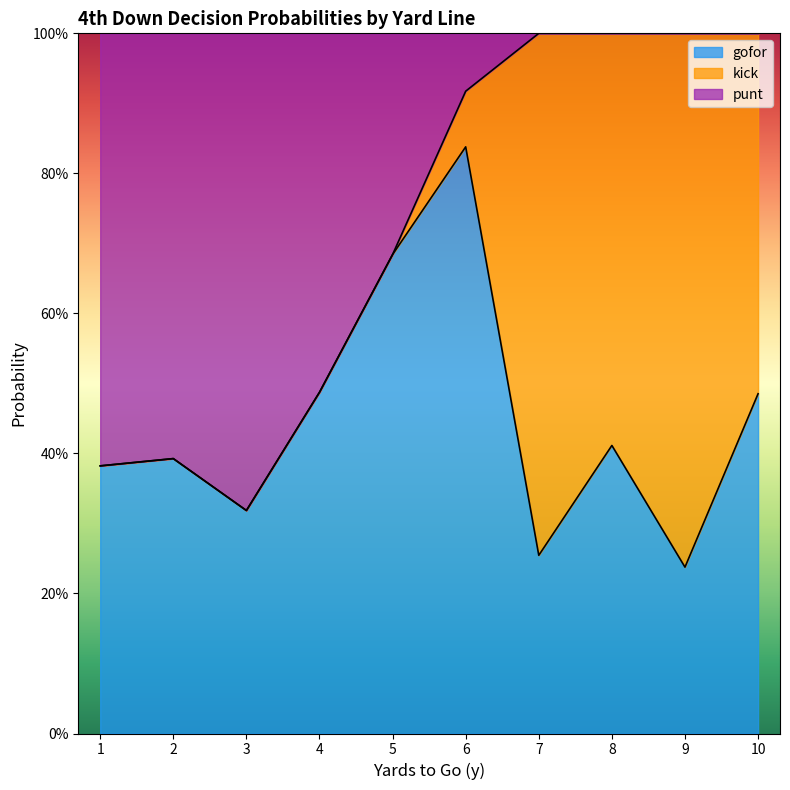

What are all the series names shown in the legend?

gofor, kick, punt